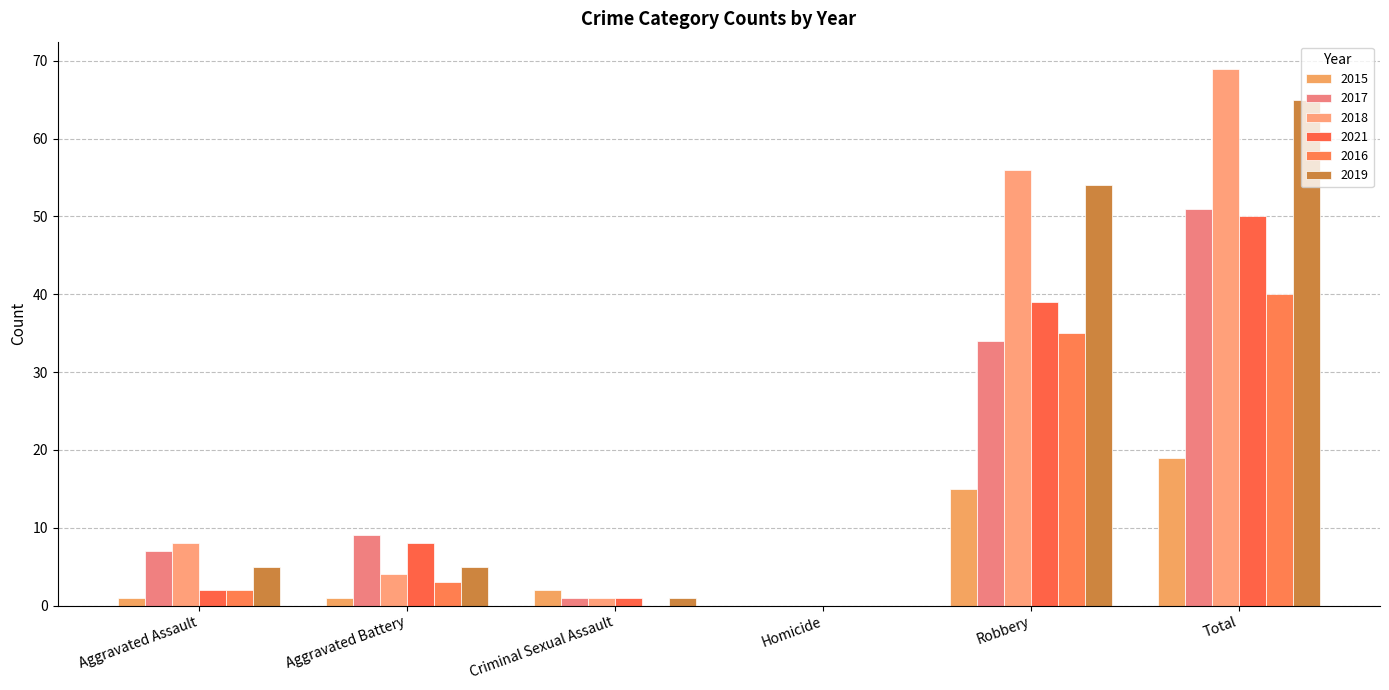

Which series changed the most between Aggravated Battery and Criminal Sexual Assault?

2017